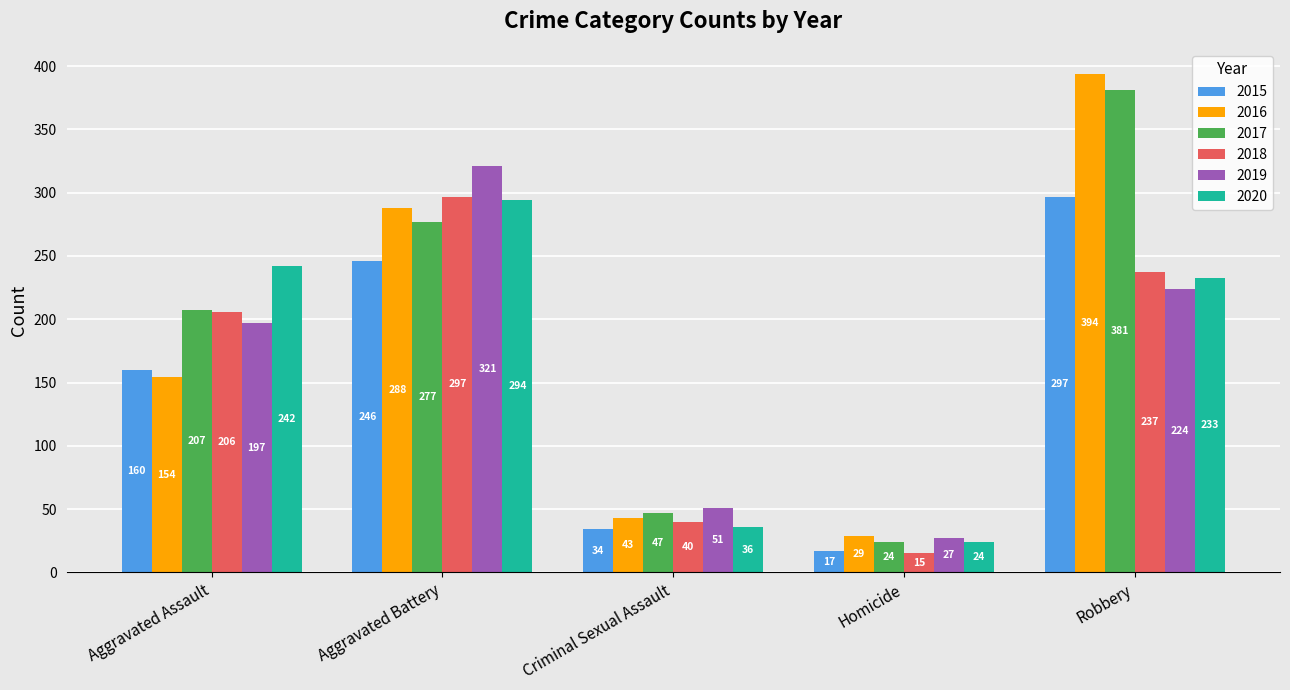

What position from the left is Aggravated Assault?

1